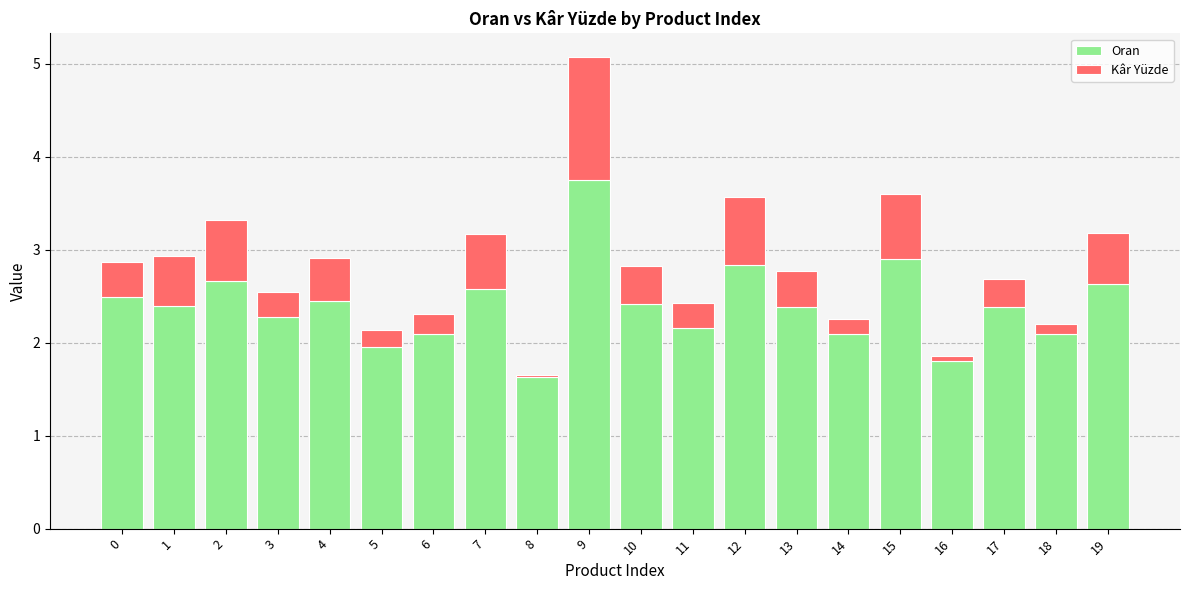

The value of Oran at 15 is 2.9. True or false?

True